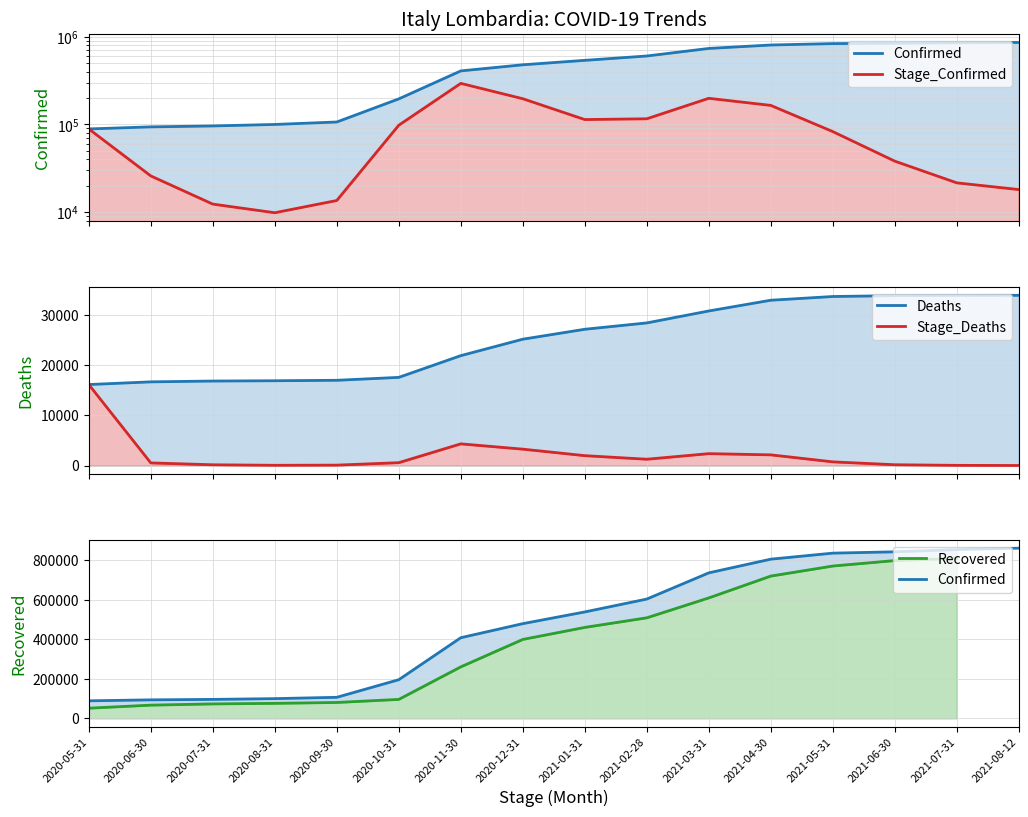

What is the lowest value of the Stage_Confirmed series?

9867